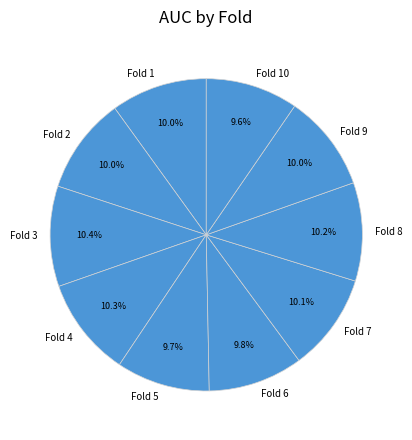

Is it true that Fold 3 is 10% of the pie?

True